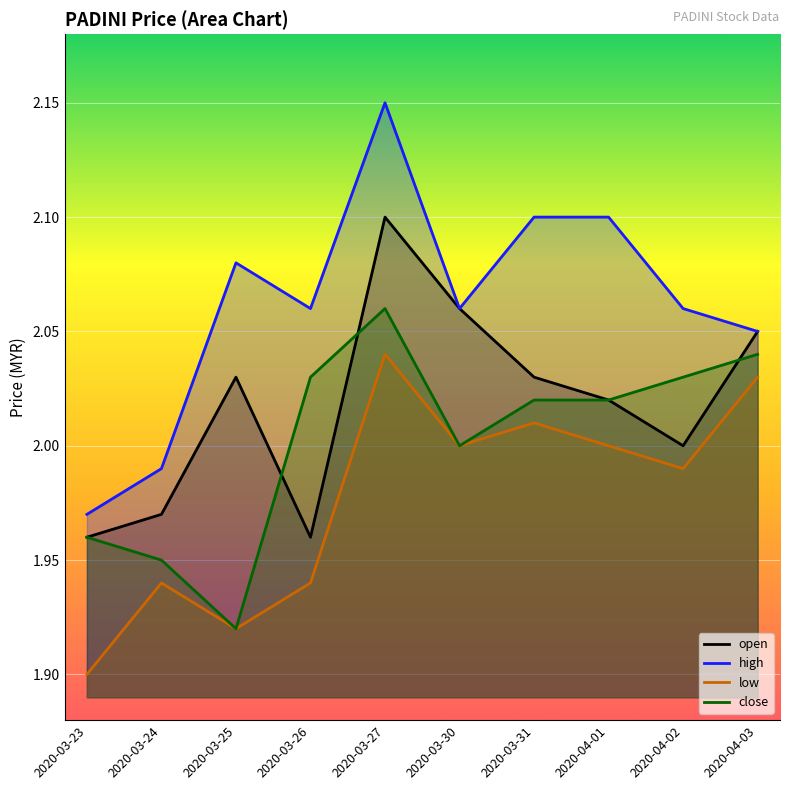

List the labels in order of close value, largest first.

2020-03-27, 2020-04-03, 2020-03-26, 2020-04-02, 2020-03-31, 2020-04-01, 2020-03-30, 2020-03-23, 2020-03-24, 2020-03-25